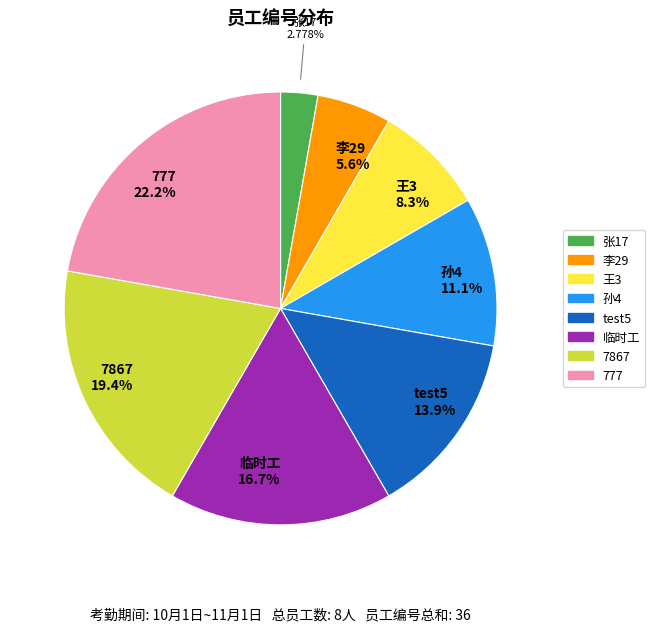

Is there any slice that represents more than half of the pie?

No